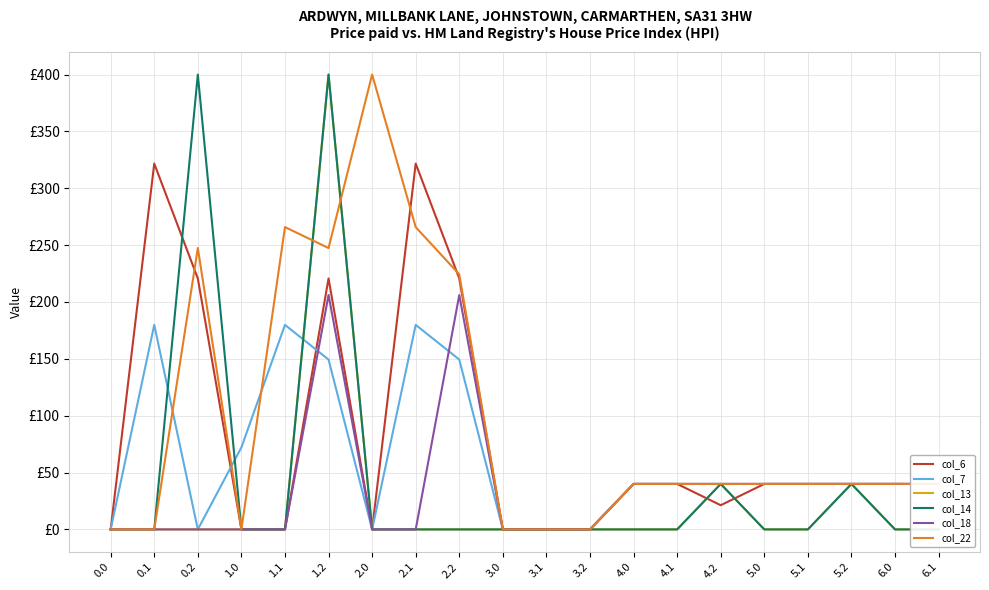

What is the maximum value shown in the chart?

400.0